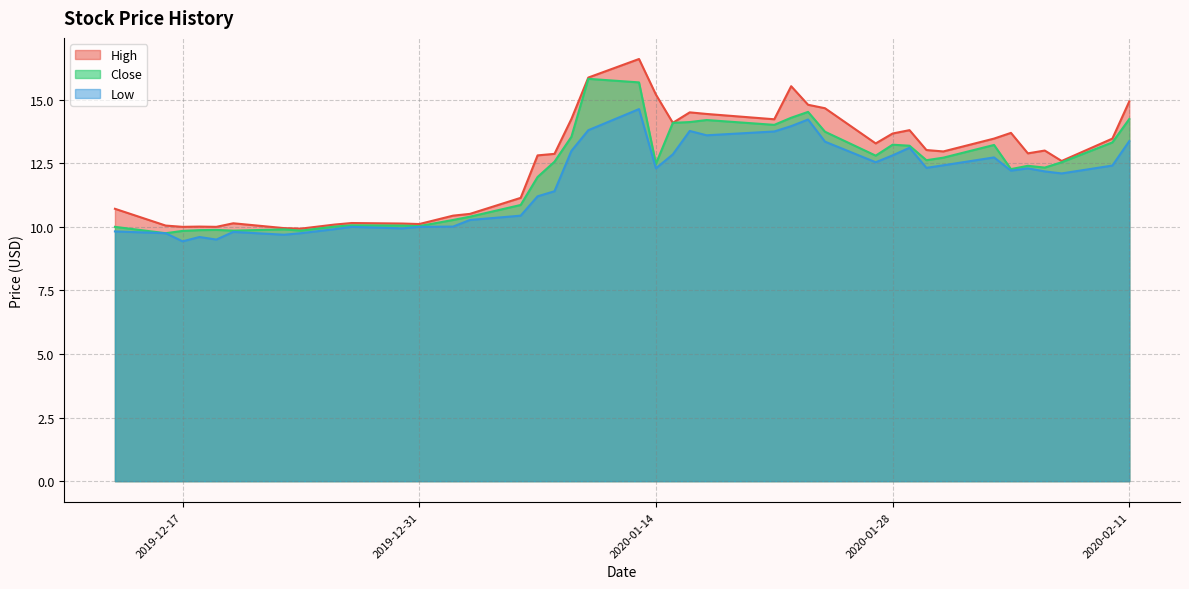

True or false: Low and Close intersect in this chart.

False